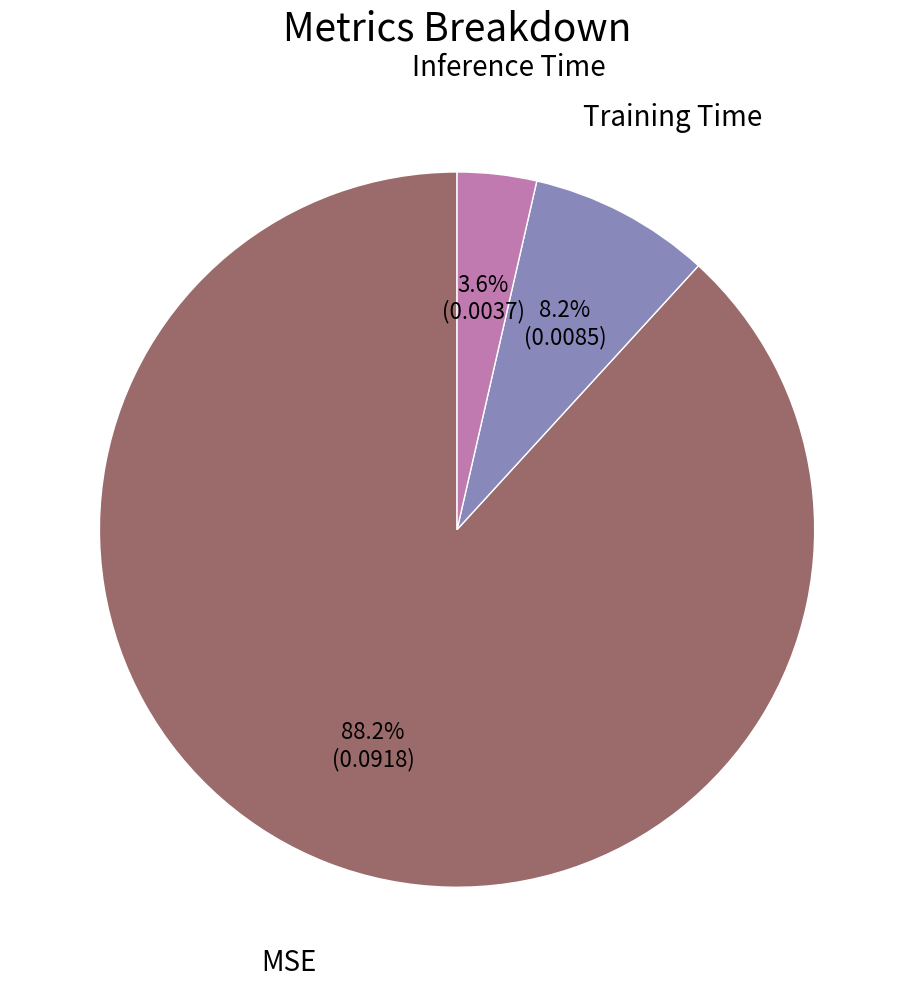

Is there any slice that represents more than half of the pie?

Yes